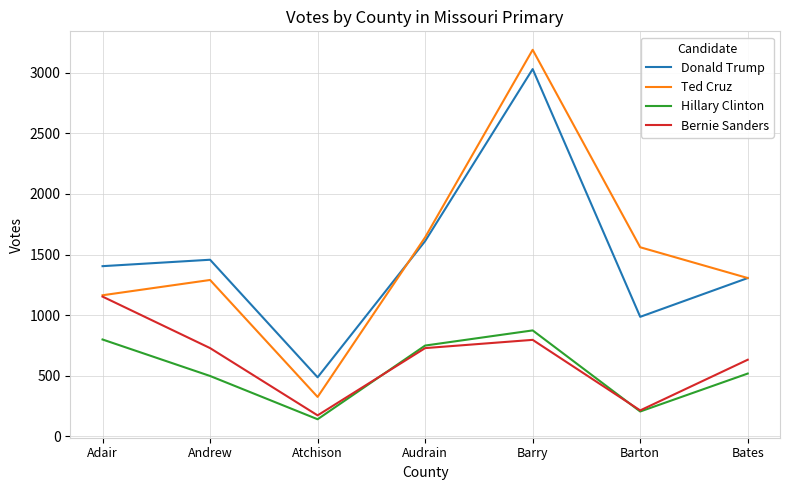

Which series has the largest range (max minus min)?

Ted Cruz